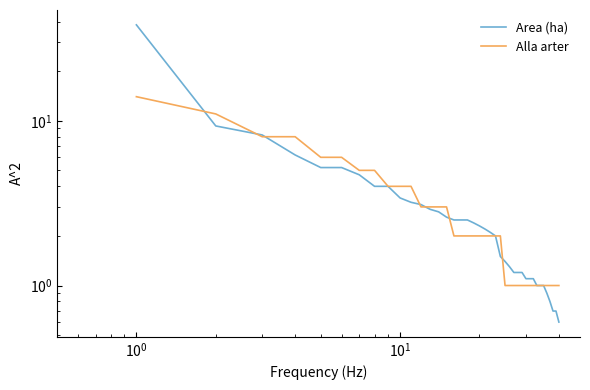

What are all the series names shown in the legend?

Area (ha), Alla arter